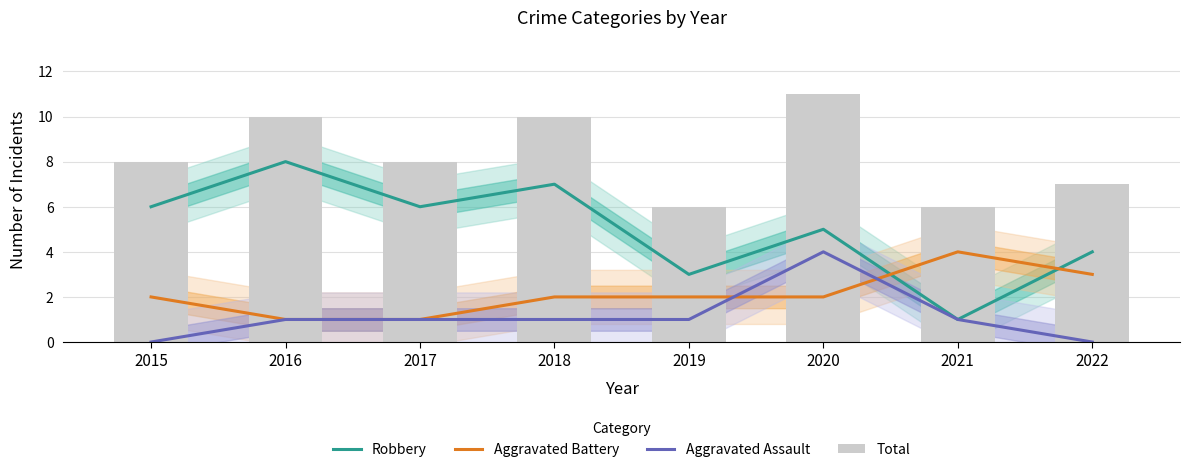

Reading left to right, extract all data points from this chart.

Robbery: 6	8	6	7	3	5	1	4
Aggravated Battery: 2	1	1	2	2	2	4	3
Aggravated Assault: 0	1	1	1	1	4	1	0
Total: 8	10	8	10	6	11	6	7